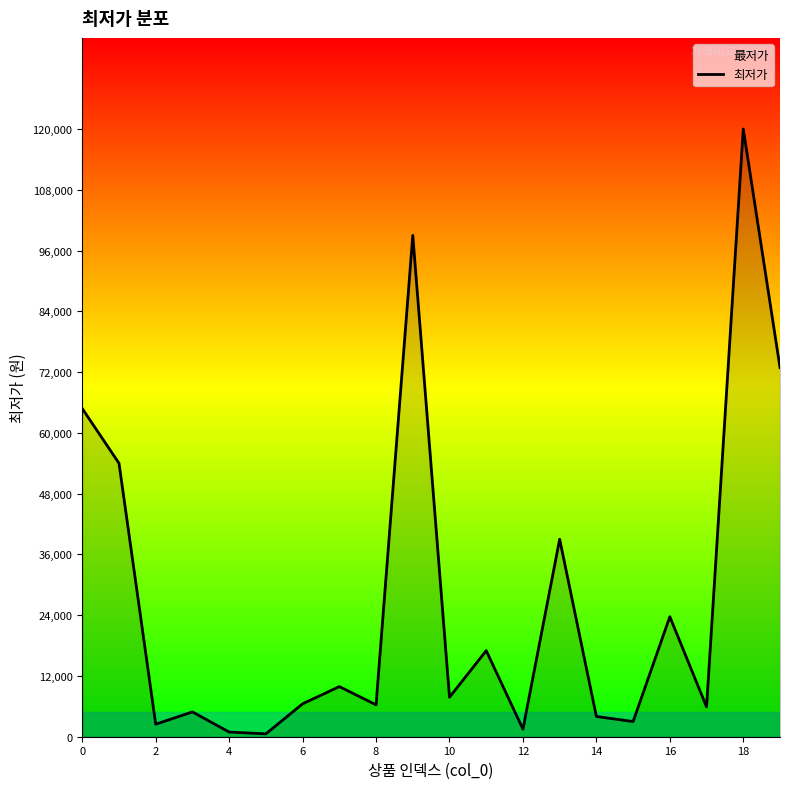

How many points are higher than both their immediate neighbors (excluding endpoints)?

7